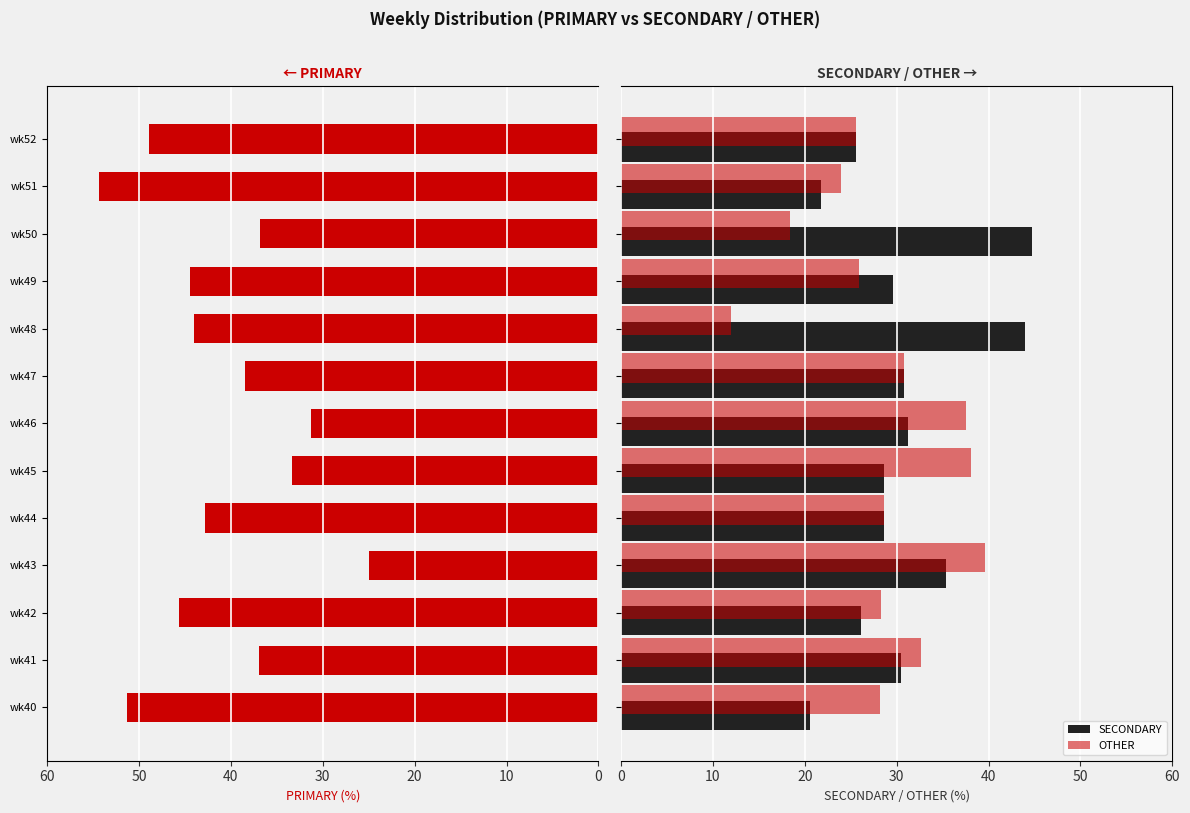

What is the average value of the OTHER series?

28.4